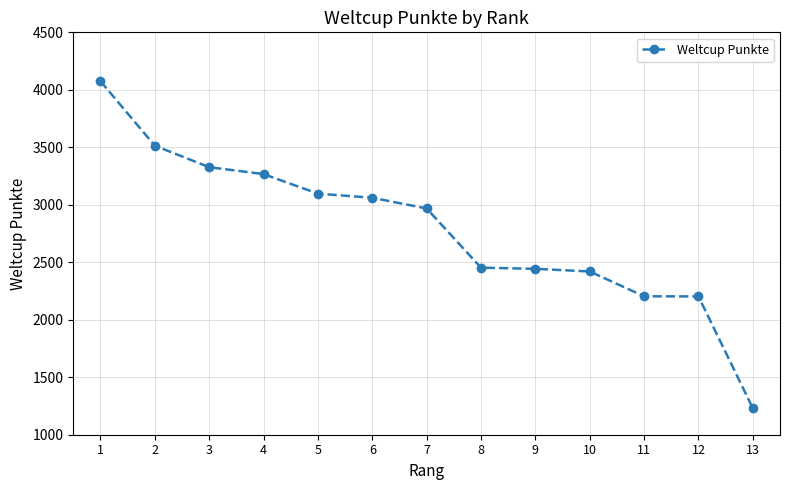

What is the value of the 6th point from the left?

3061